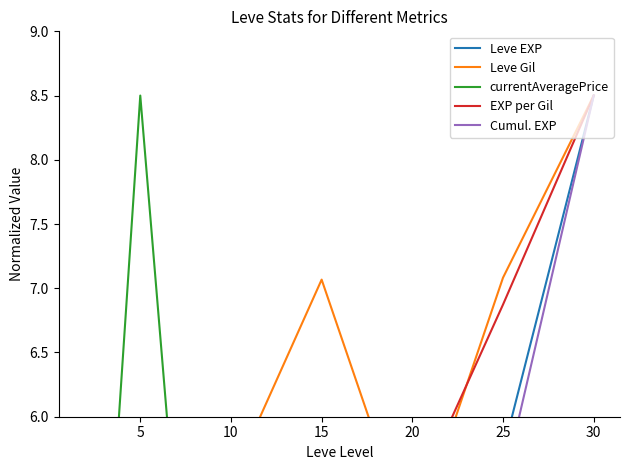

True or false: EXP per Gil and Cumul. EXP intersect in this chart.

False